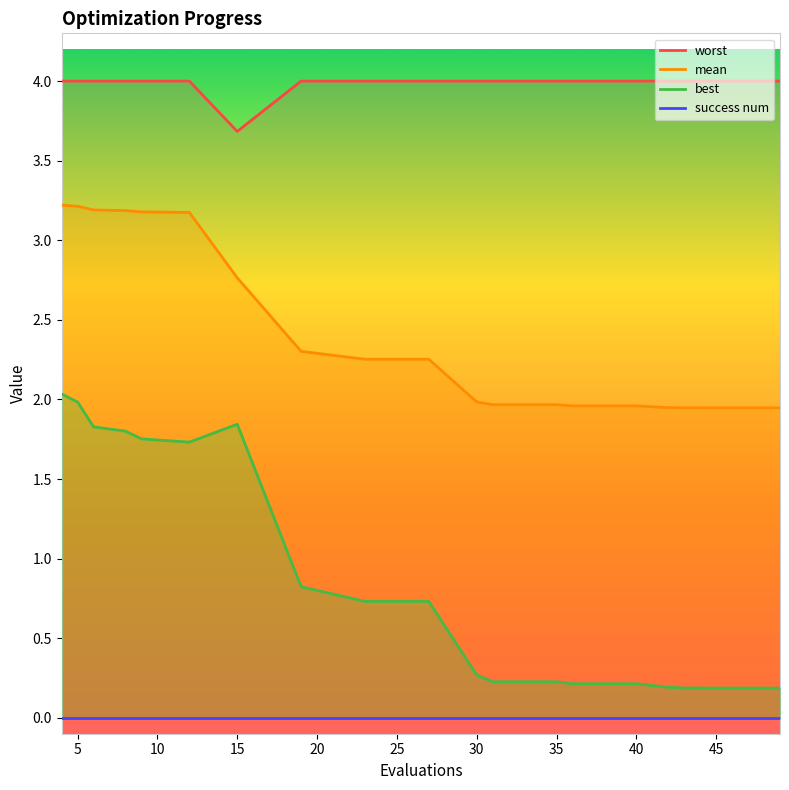

Does the chart display data point markers on the line(s)?

No